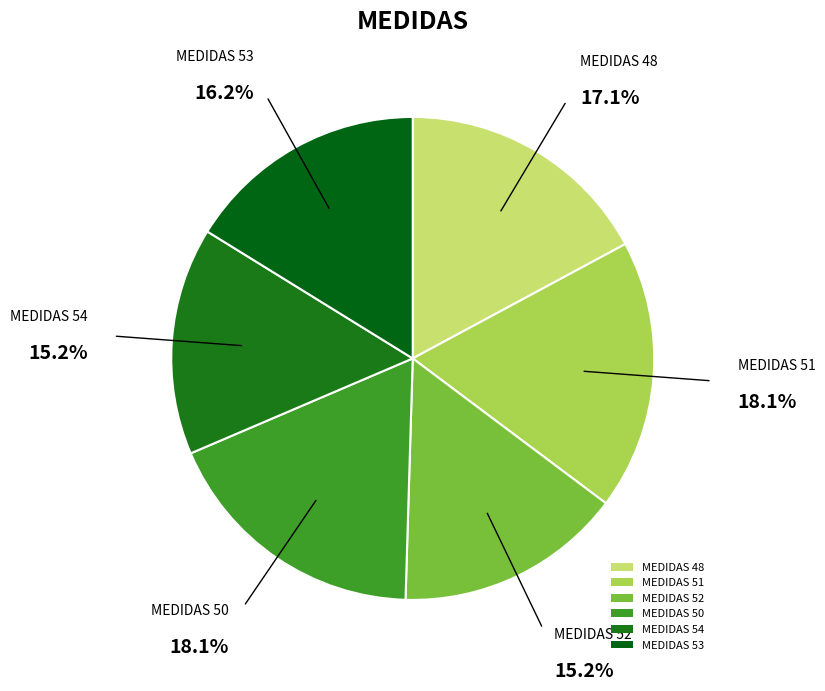

Do MEDIDAS 54 and MEDIDAS 48 together represent more than half of the pie?

No